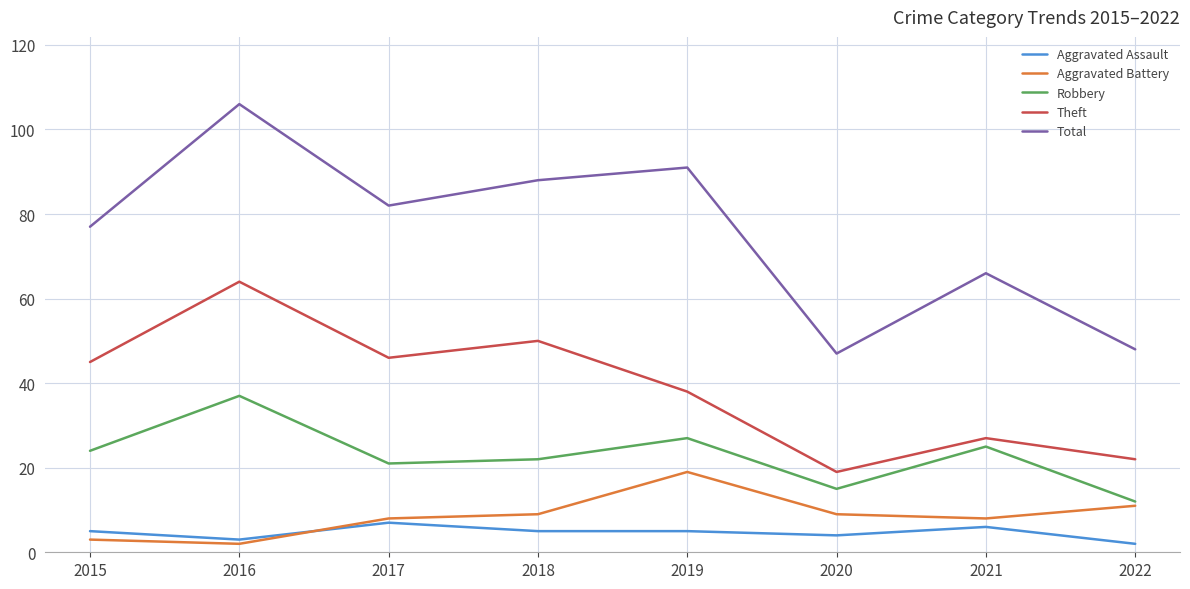

True or false: Aggravated Battery and Aggravated Assault intersect in this chart.

True